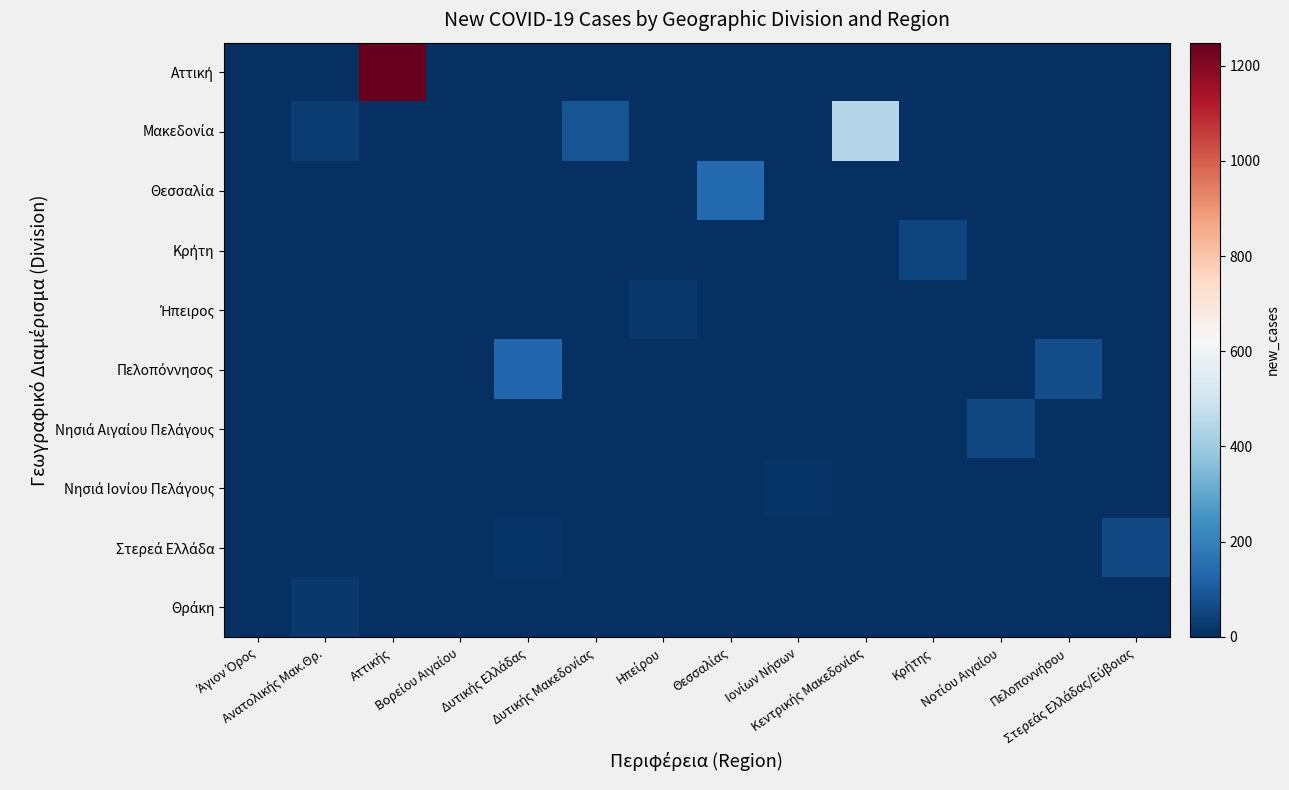

Reading left to right, what are all the values shown in this chart?

row_0: Άγιον Όρος=1	Ανατολικής Μακ.Θρ.=0	Αττικής=1248	Βορείου Αιγαίου=0	Δυτικής Ελλάδας=0	Δυτικής Μακεδονίας=0	Ηπείρου=0	Θεσσαλίας=0	Ιονίων Νήσων=0	Κεντρικής Μακεδονίας=0	Κρήτης=0	Νοτίου Αιγαίου=0	Πελοποννήσου=0	Στερεάς Ελλάδας/Εύβοιας=0
row_1: Άγιον Όρος=0	Ανατολικής Μακ.Θρ.=30	Αττικής=0	Βορείου Αιγαίου=0	Δυτικής Ελλάδας=0	Δυτικής Μακεδονίας=84	Ηπείρου=0	Θεσσαλίας=0	Ιονίων Νήσων=0	Κεντρικής Μακεδονίας=439	Κρήτης=0	Νοτίου Αιγαίου=0	Πελοποννήσου=0	Στερεάς Ελλάδας/Εύβοιας=0
row_2: Άγιον Όρος=0	Ανατολικής Μακ.Θρ.=0	Αττικής=0	Βορείου Αιγαίου=0	Δυτικής Ελλάδας=0	Δυτικής Μακεδονίας=0	Ηπείρου=0	Θεσσαλίας=137	Ιονίων Νήσων=0	Κεντρικής Μακεδονίας=0	Κρήτης=0	Νοτίου Αιγαίου=0	Πελοποννήσου=0	Στερεάς Ελλάδας/Εύβοιας=0
row_3: Άγιον Όρος=0	Ανατολικής Μακ.Θρ.=0	Αττικής=0	Βορείου Αιγαίου=0	Δυτικής Ελλάδας=0	Δυτικής Μακεδονίας=0	Ηπείρου=0	Θεσσαλίας=0	Ιονίων Νήσων=0	Κεντρικής Μακεδονίας=0	Κρήτης=53	Νοτίου Αιγαίου=0	Πελοποννήσου=0	Στερεάς Ελλάδας/Εύβοιας=0
row_4: Άγιον Όρος=0	Ανατολικής Μακ.Θρ.=0	Αττικής=0	Βορείου Αιγαίου=0	Δυτικής Ελλάδας=0	Δυτικής Μακεδονίας=0	Ηπείρου=24	Θεσσαλίας=0	Ιονίων Νήσων=0	Κεντρικής Μακεδονίας=0	Κρήτης=0	Νοτίου Αιγαίου=0	Πελοποννήσου=0	Στερεάς Ελλάδας/Εύβοιας=0
row_5: Άγιον Όρος=0	Ανατολικής Μακ.Θρ.=0	Αττικής=0	Βορείου Αιγαίου=0	Δυτικής Ελλάδας=130	Δυτικής Μακεδονίας=0	Ηπείρου=0	Θεσσαλίας=0	Ιονίων Νήσων=0	Κεντρικής Μακεδονίας=0	Κρήτης=0	Νοτίου Αιγαίου=0	Πελοποννήσου=73	Στερεάς Ελλάδας/Εύβοιας=0
row_6: Άγιον Όρος=0	Ανατολικής Μακ.Θρ.=0	Αττικής=0	Βορείου Αιγαίου=7	Δυτικής Ελλάδας=0	Δυτικής Μακεδονίας=0	Ηπείρου=0	Θεσσαλίας=0	Ιονίων Νήσων=0	Κεντρικής Μακεδονίας=0	Κρήτης=0	Νοτίου Αιγαίου=57	Πελοποννήσου=0	Στερεάς Ελλάδας/Εύβοιας=0
row_7: Άγιον Όρος=0	Ανατολικής Μακ.Θρ.=0	Αττικής=0	Βορείου Αιγαίου=0	Δυτικής Ελλάδας=0	Δυτικής Μακεδονίας=0	Ηπείρου=0	Θεσσαλίας=0	Ιονίων Νήσων=14	Κεντρικής Μακεδονίας=0	Κρήτης=0	Νοτίου Αιγαίου=0	Πελοποννήσου=0	Στερεάς Ελλάδας/Εύβοιας=0
row_8: Άγιον Όρος=0	Ανατολικής Μακ.Θρ.=0	Αττικής=0	Βορείου Αιγαίου=0	Δυτικής Ελλάδας=14	Δυτικής Μακεδονίας=0	Ηπείρου=0	Θεσσαλίας=0	Ιονίων Νήσων=0	Κεντρικής Μακεδονίας=0	Κρήτης=0	Νοτίου Αιγαίου=0	Πελοποννήσου=0	Στερεάς Ελλάδας/Εύβοιας=62
row_9: Άγιον Όρος=0	Ανατολικής Μακ.Θρ.=21	Αττικής=0	Βορείου Αιγαίου=0	Δυτικής Ελλάδας=0	Δυτικής Μακεδονίας=0	Ηπείρου=0	Θεσσαλίας=0	Ιονίων Νήσων=0	Κεντρικής Μακεδονίας=0	Κρήτης=0	Νοτίου Αιγαίου=0	Πελοποννήσου=0	Στερεάς Ελλάδας/Εύβοιας=0